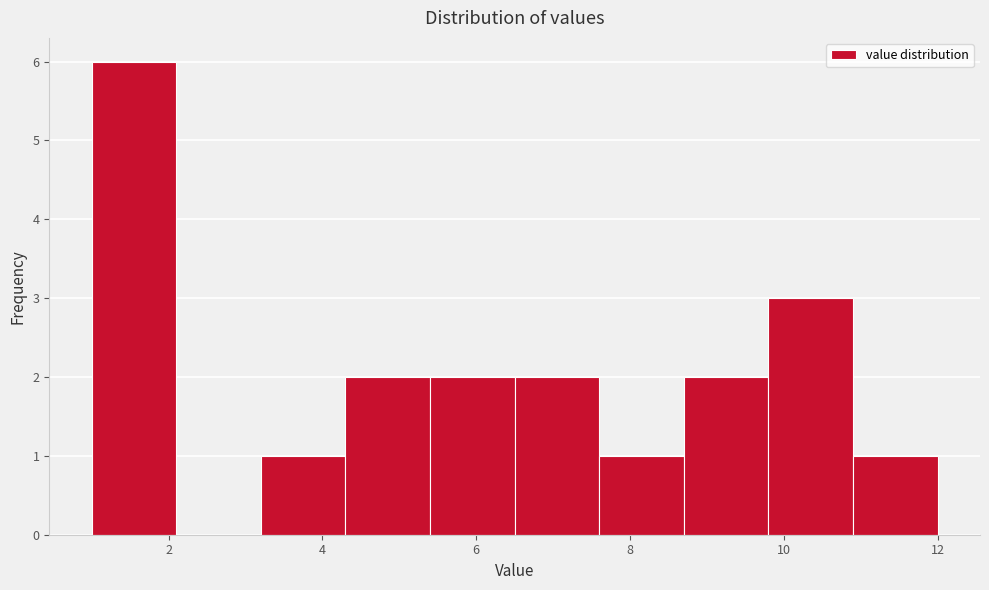

How tall is the bar that spans 1.0 to 2.1 on the x-axis? Neither the bar edges nor the heights are printed on the chart, so give them approximately, as read against the axes.

6